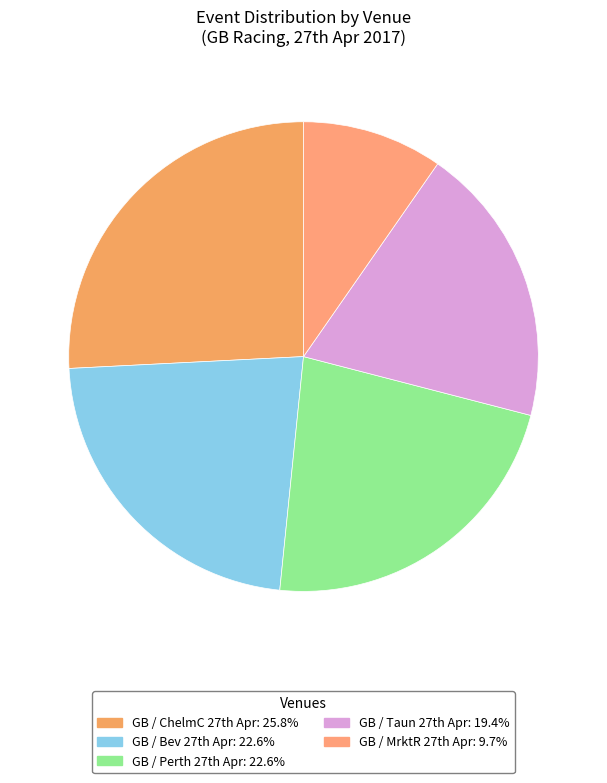

To the nearest percent, what is the average slice percentage?

20%